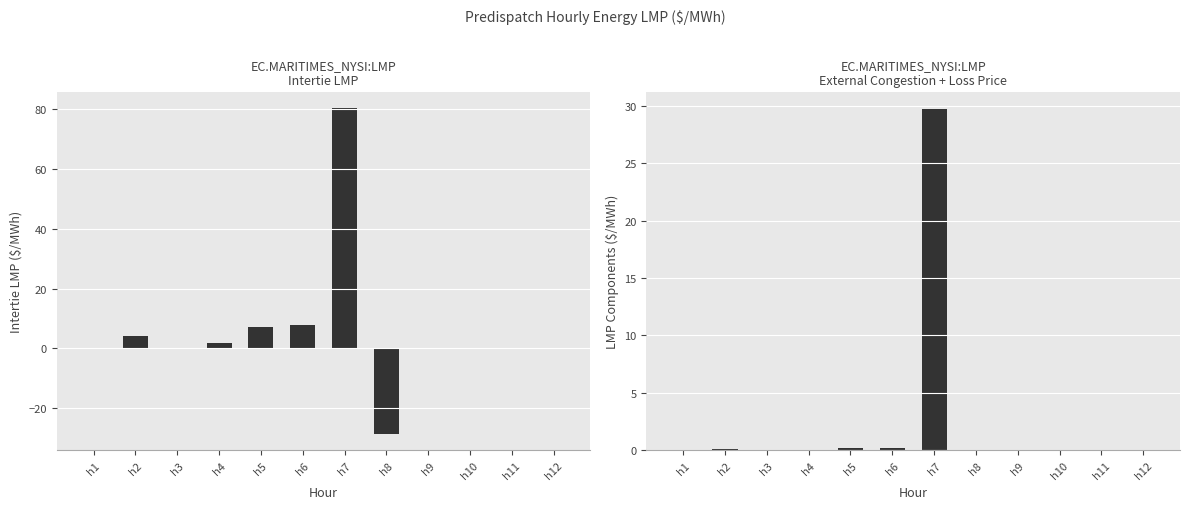

Reading left to right, list all the values displayed in this chart.

Intertie LMP: 0.0	4.1	0.0	2.0	7.2	7.9	80.2	-28.5	0.0	0.0	0.0	0.0
LMP Components (Ext. Cong + Loss): 0.0	0.1	0.0	0.0	0.2	0.2	29.7	0.0	0.0	0.0	0.0	0.0